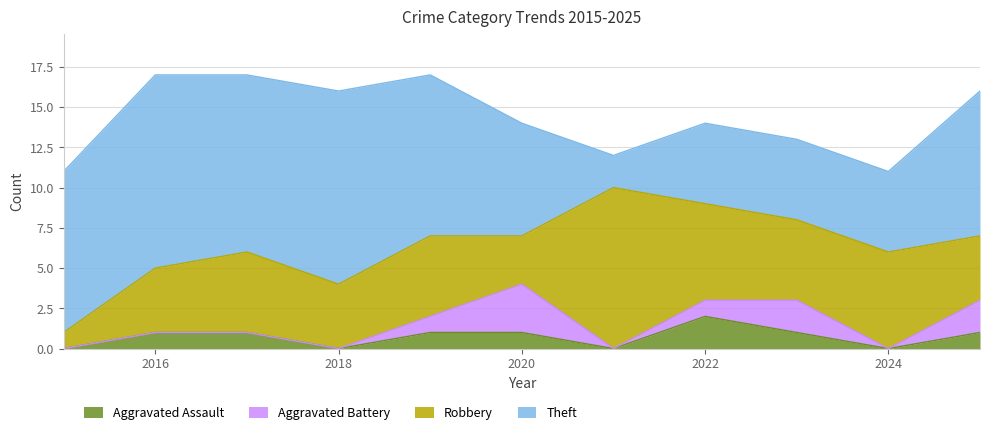

True or false: Theft and Aggravated Assault cross at least once.

False